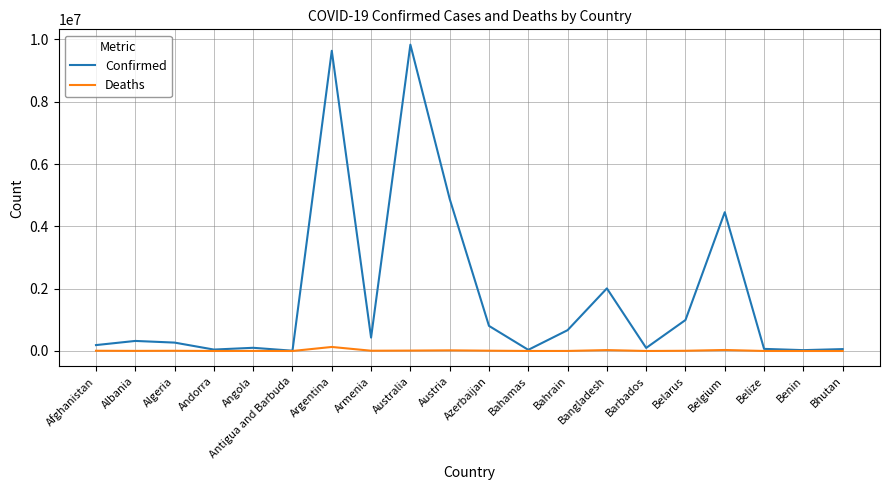

At which label is Confirmed closest to 4919576?

Austria